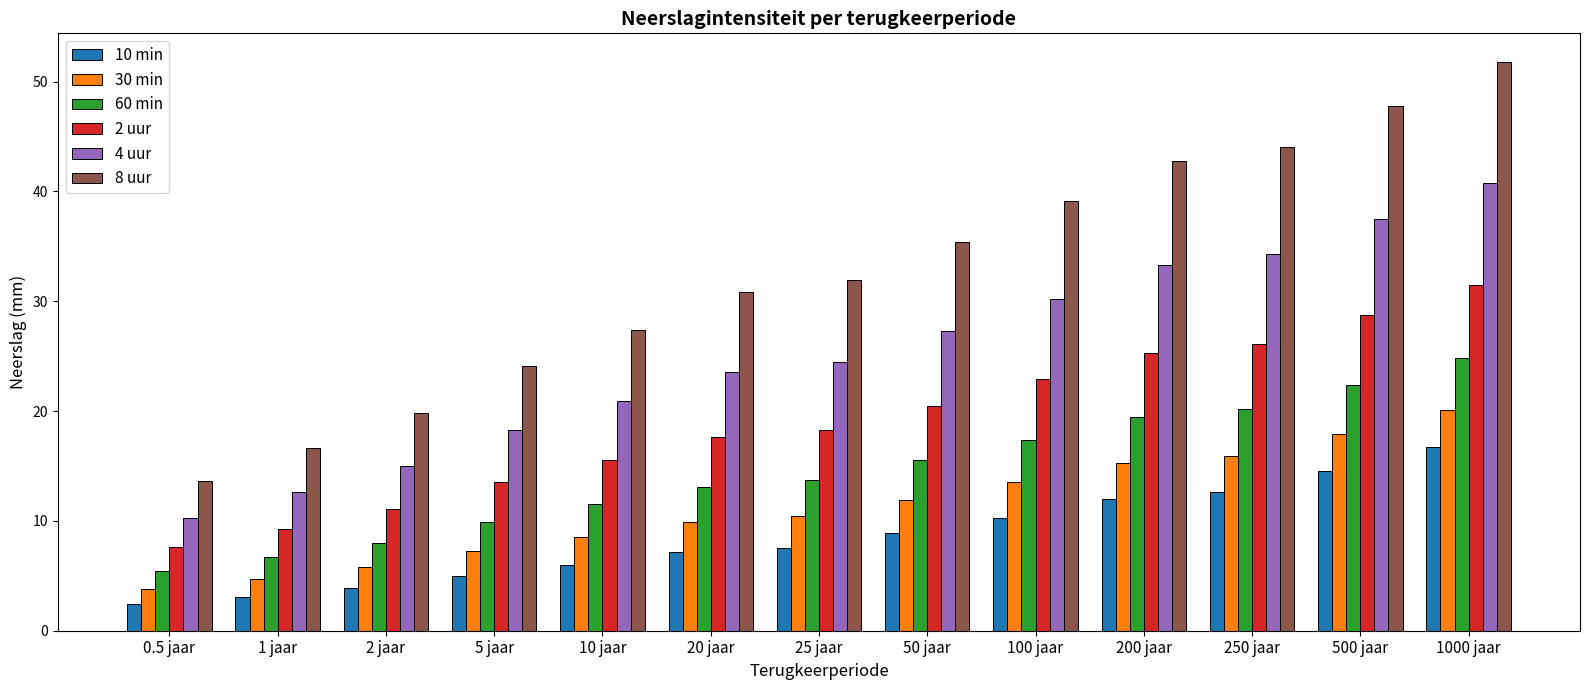

What is the label of the 2nd bar from the left?

1 jaar